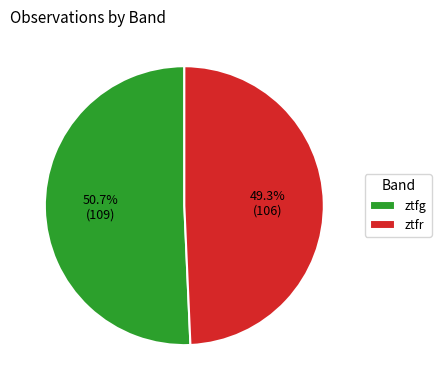

To the nearest percent, what is the difference between the ztfg and ztfr slice percentages?

1%